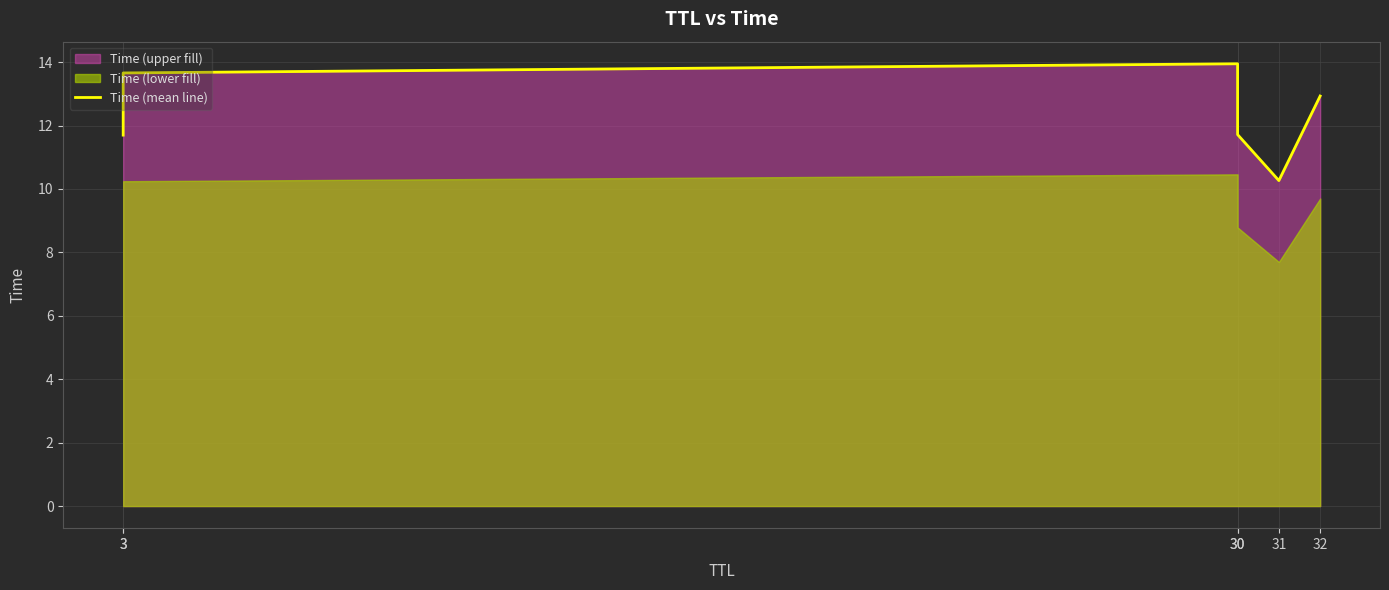

Approximately how many times larger is the value at 3 compared to 31?

1.1